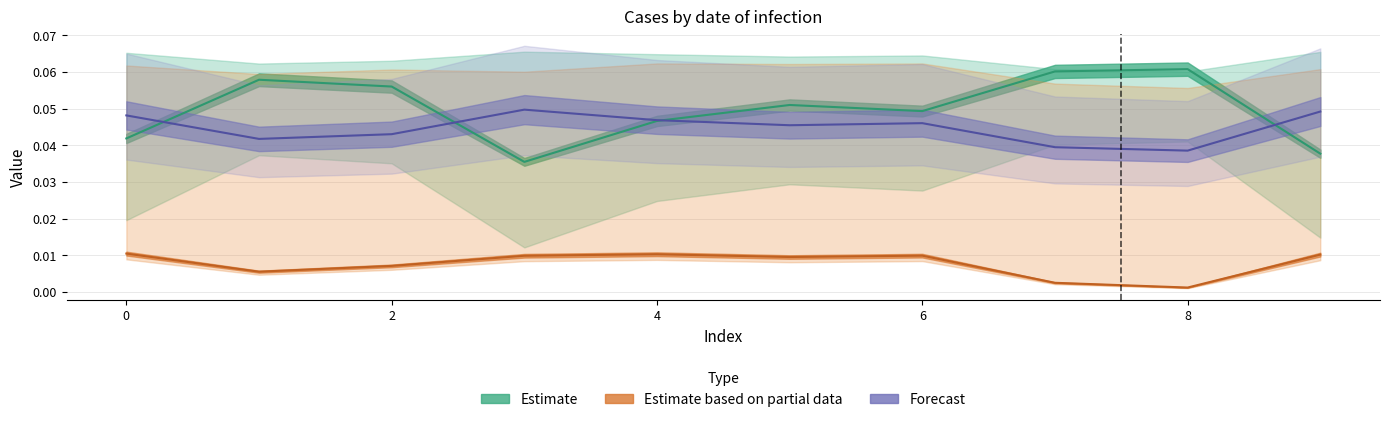

Which label corresponds to the largest value in the chart?

8